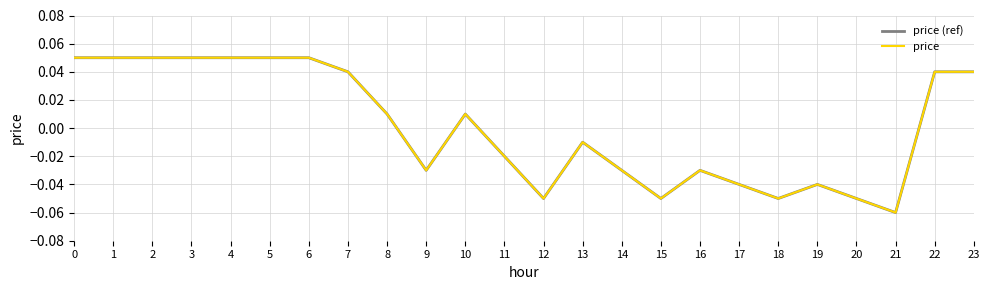

Is the value of price at 7 greater than the value of price (ref) at 21?

Yes